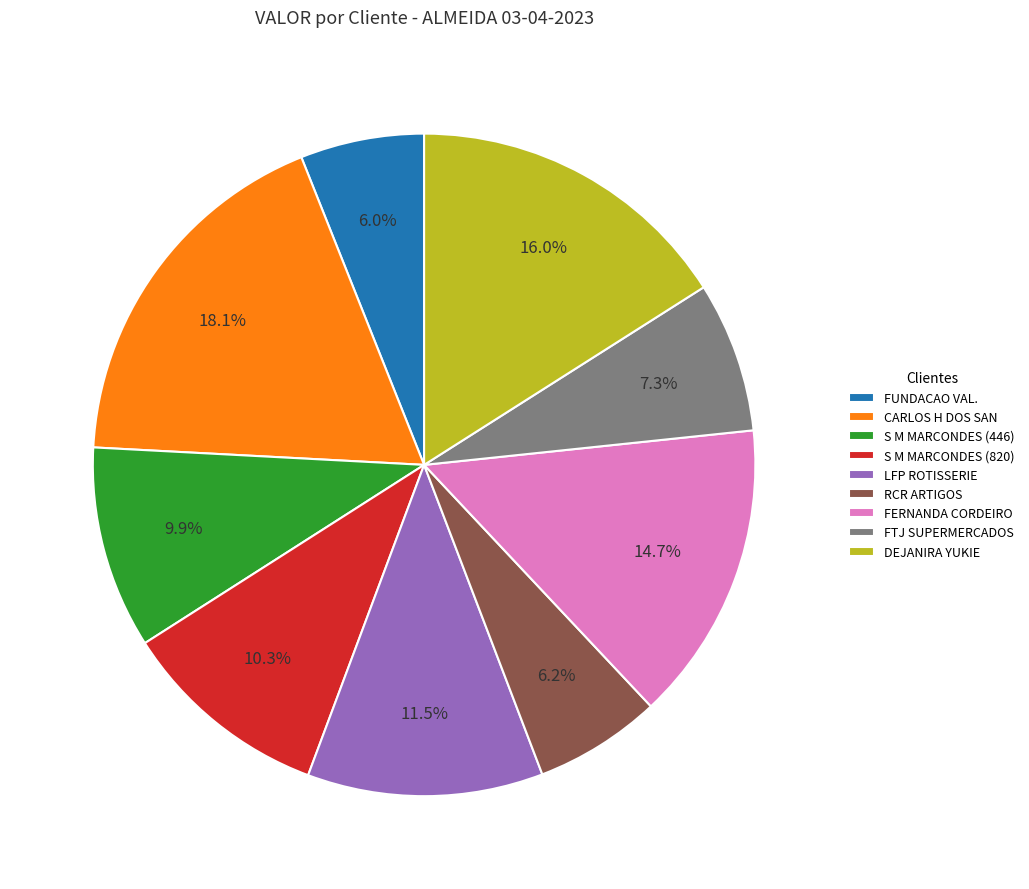

What is the ratio of the value at FUNDACAO VAL. to the value at S M MARCONDES (820)?

0.6